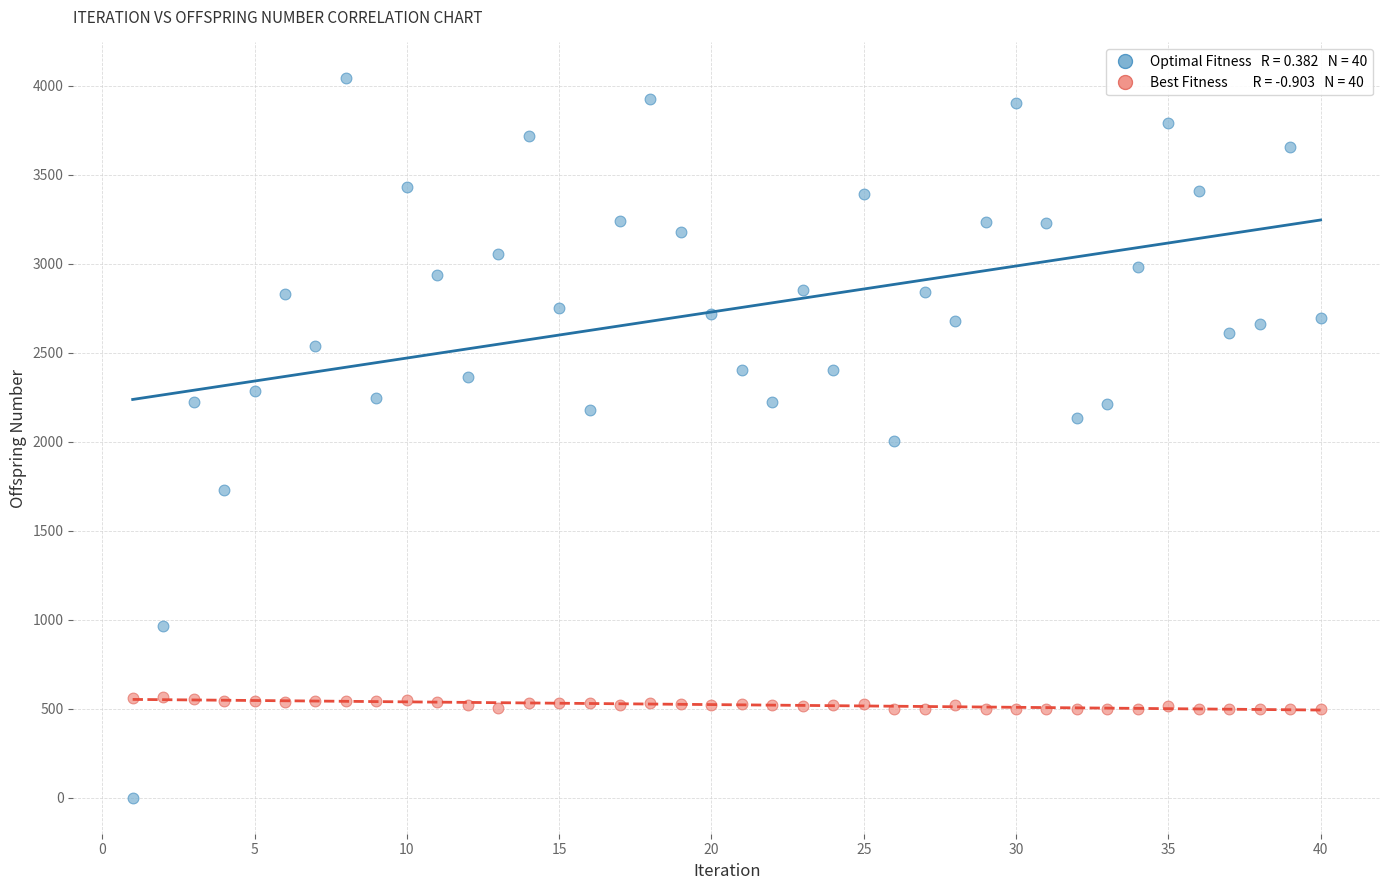

Across all data points, what is the range of X values (max minus min)?

39